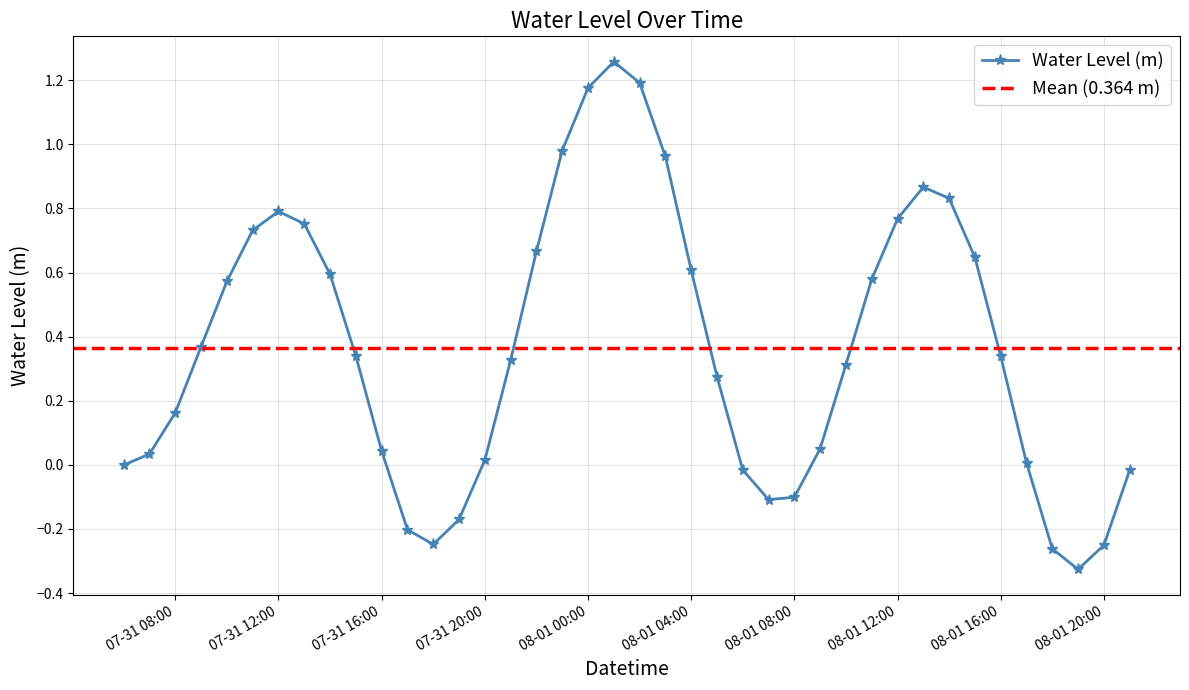

How many points are higher than both their immediate neighbors (excluding endpoints)?

3